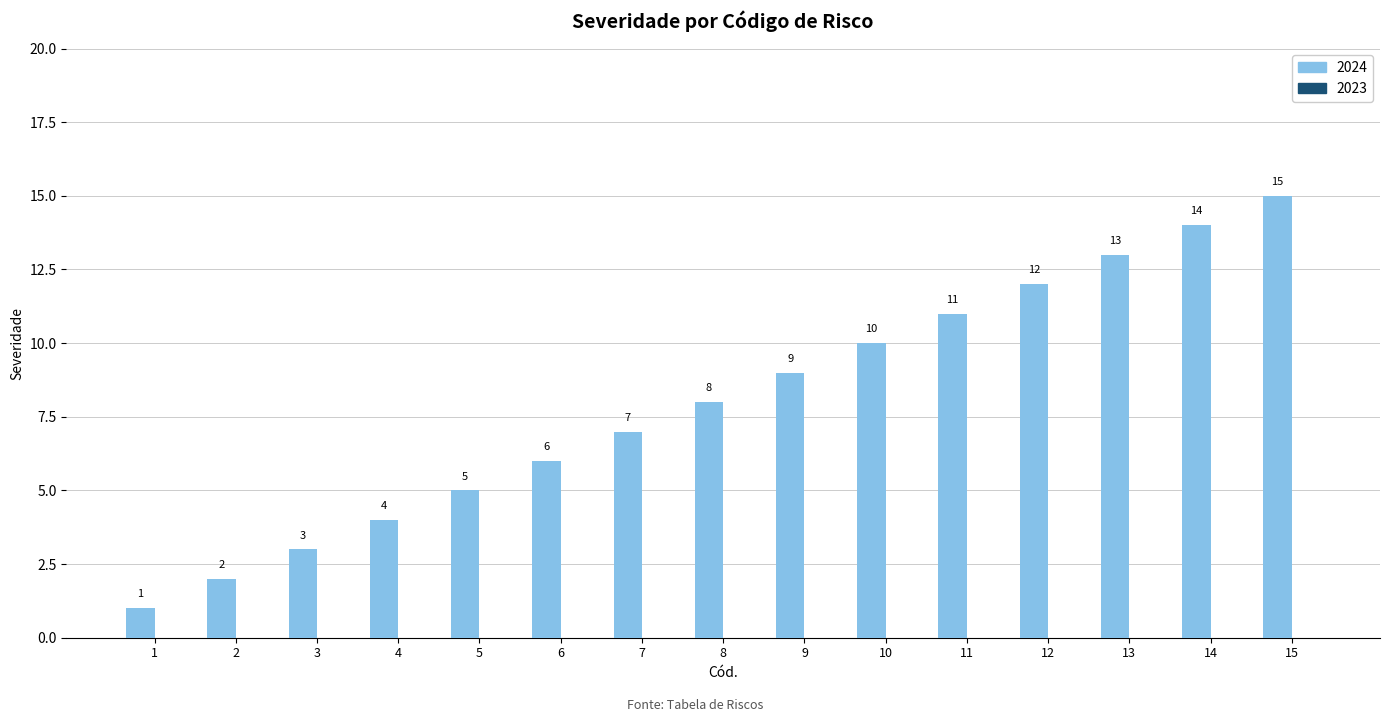

Count the number of data series in this chart.

1